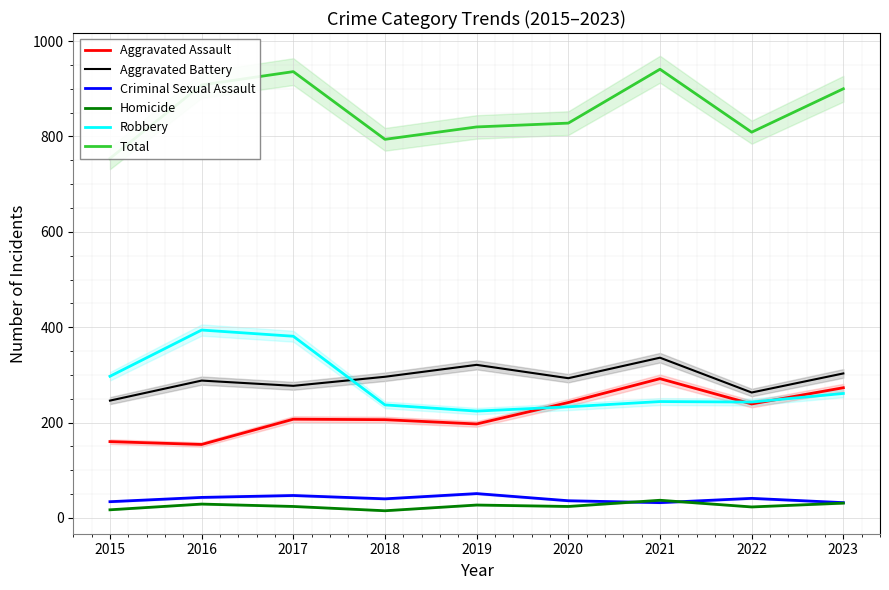

Reading left to right, list all the values displayed in this chart.

Aggravated Assault: 2015=160	2016=154	2017=207	2018=206	2019=197	2020=242	2021=292	2022=239	2023=273
Aggravated Battery: 2015=246	2016=288	2017=277	2018=296	2019=321	2020=293	2021=336	2022=263	2023=303
Criminal Sexual Assault: 2015=34	2016=43	2017=47	2018=40	2019=51	2020=36	2021=32	2022=41	2023=32
Homicide: 2015=17	2016=29	2017=24	2018=15	2019=27	2020=24	2021=37	2022=23	2023=31
Robbery: 2015=297	2016=394	2017=381	2018=237	2019=224	2020=233	2021=244	2022=243	2023=261
Total: 2015=754	2016=908	2017=936	2018=794	2019=820	2020=828	2021=941	2022=809	2023=900